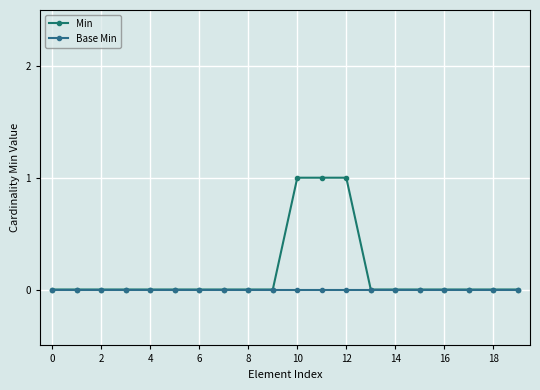

List the series in order of their peak value, lowest first.

Base Min, Min